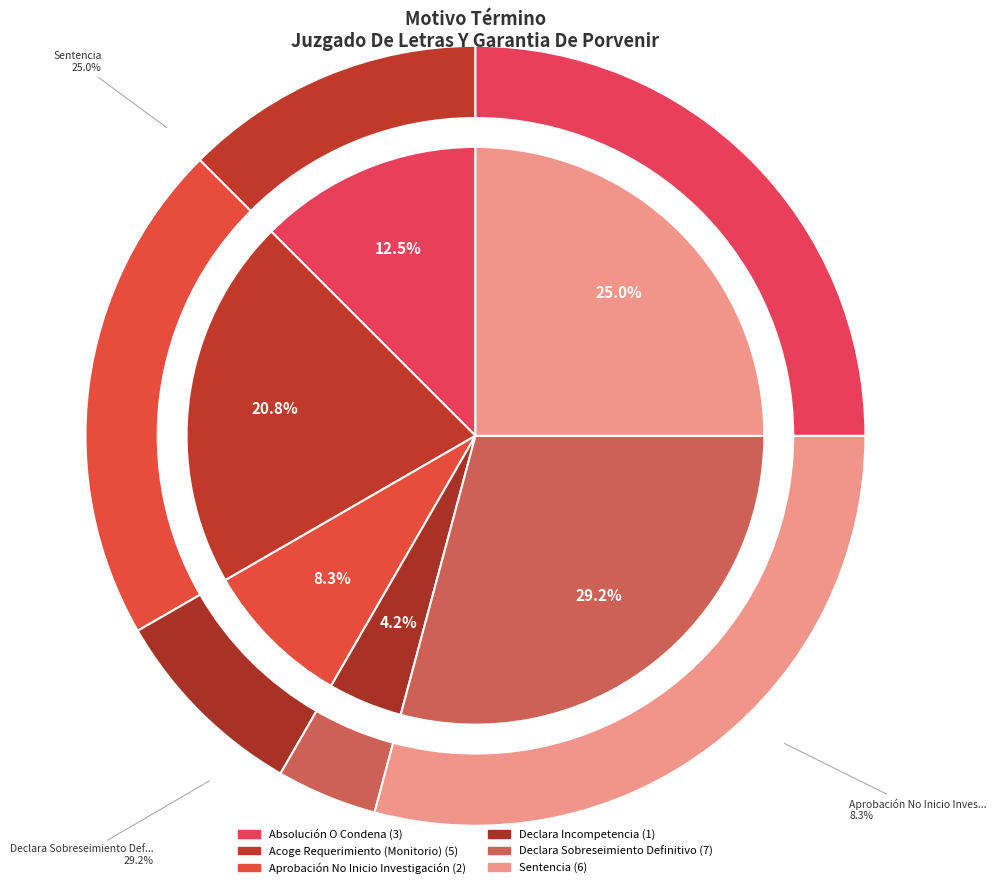

To the nearest percent, what is the difference between the largest and smallest slice percentages?

25%